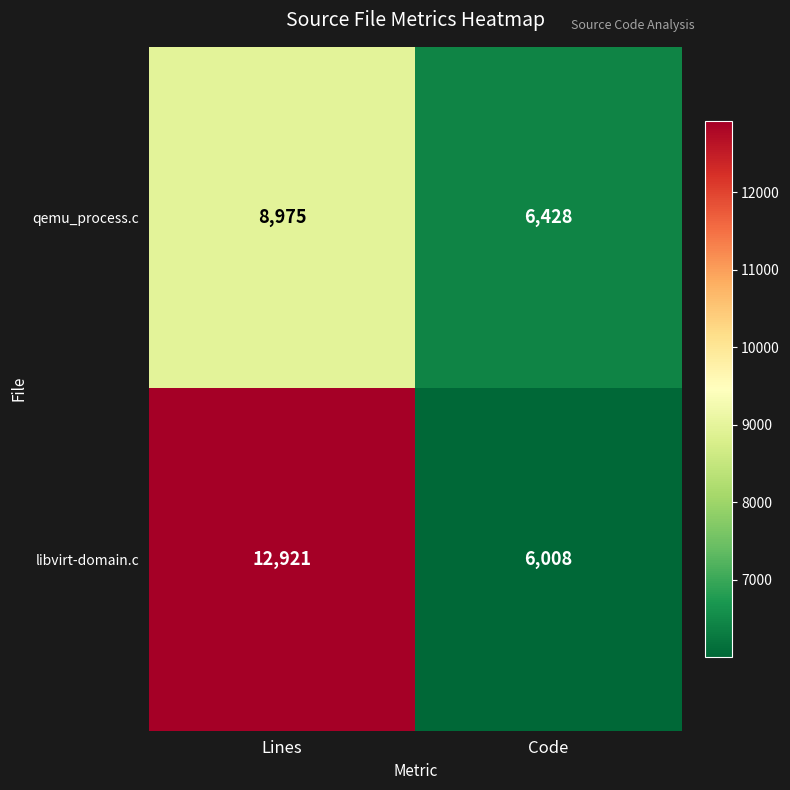

At which label is libvirt-domain.c closest to 9464?

Code